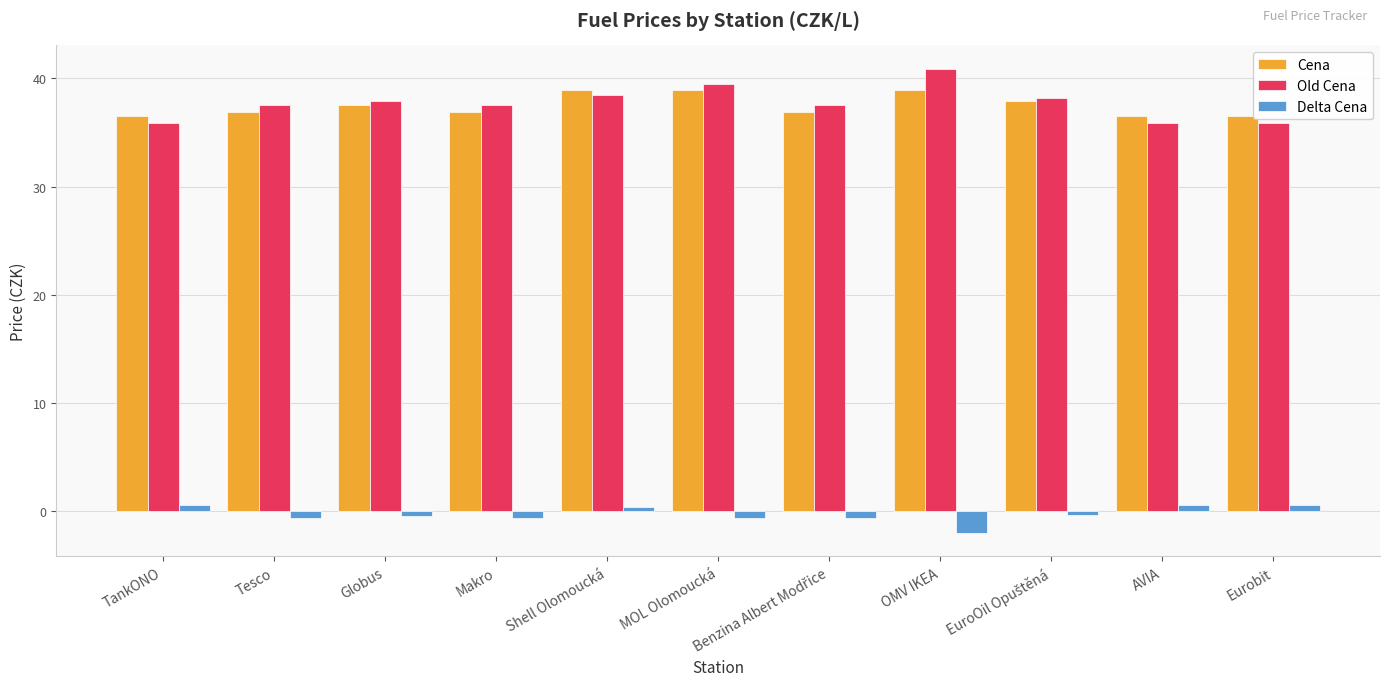

At how many categories does at least one series exceed 12?

11